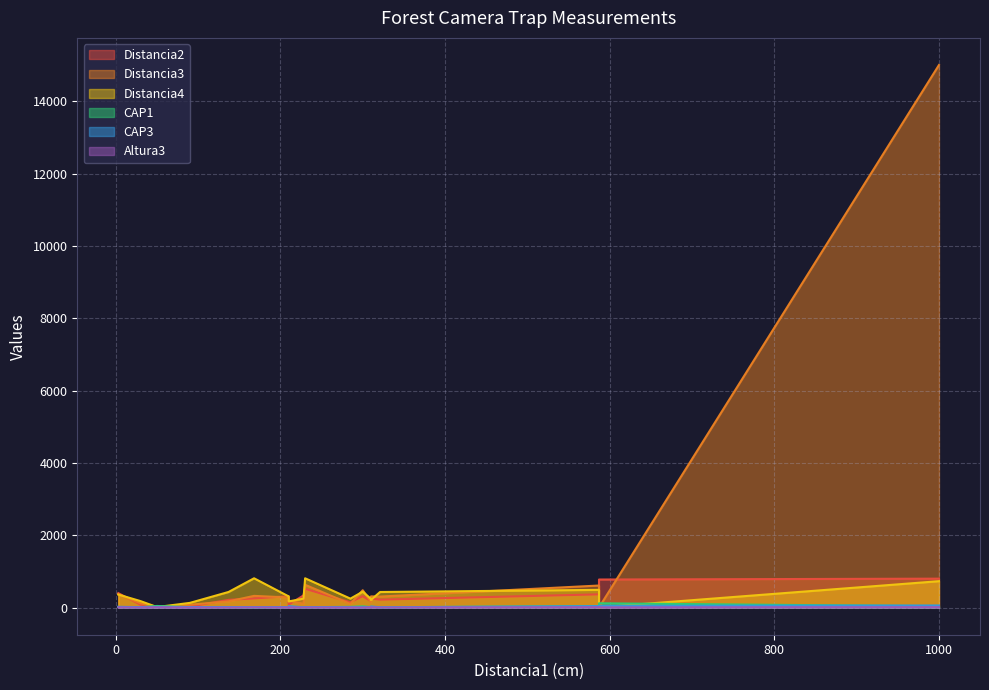

True or false: Distancia2 and Distancia4 cross at least once.

True